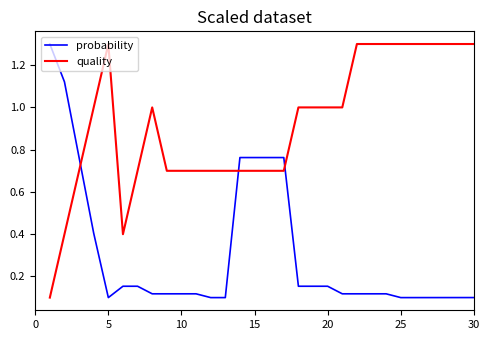

Count the number of data series in this chart.

2